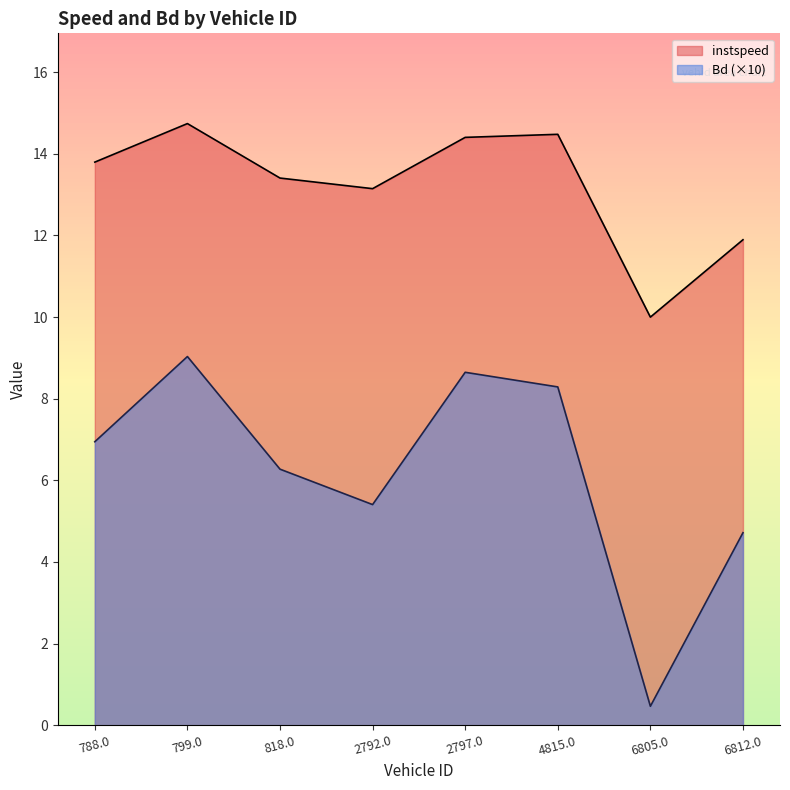

Is it true that instspeed equals 17.8 at 6805.0?

False